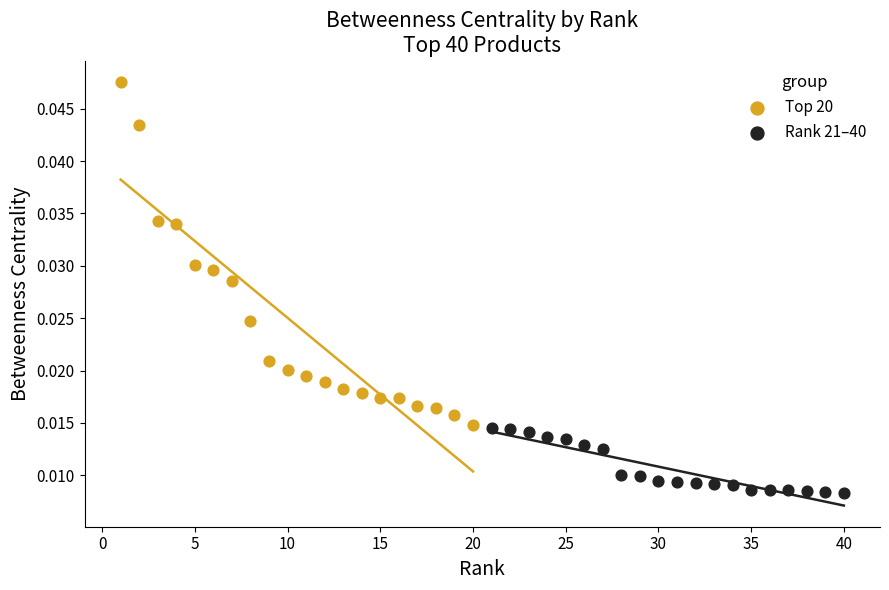

Which series contains the highest Y value?

Top 20